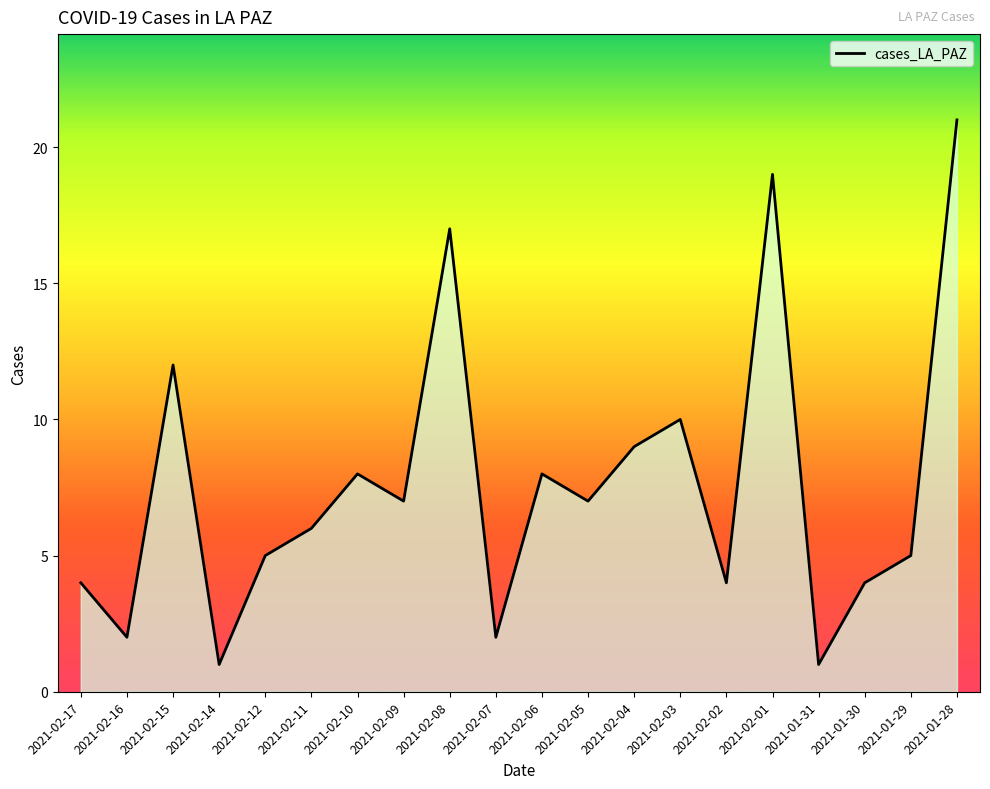

What position from the right is 2021-02-05?

9